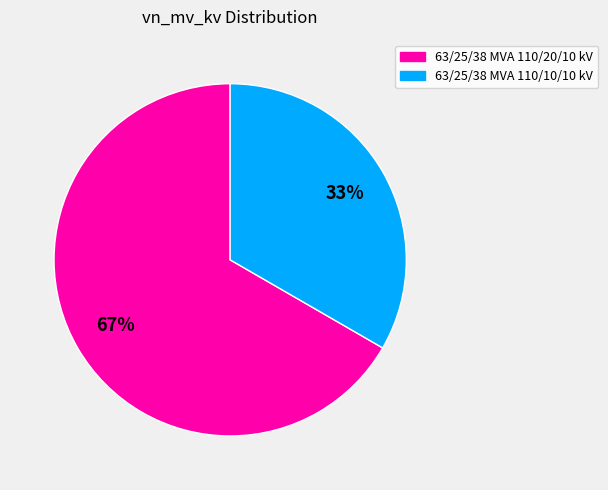

What is the ratio of the value at 63/25/38 MVA 110/20/10 kV to the value at 63/25/38 MVA 110/10/10 kV?

2.0